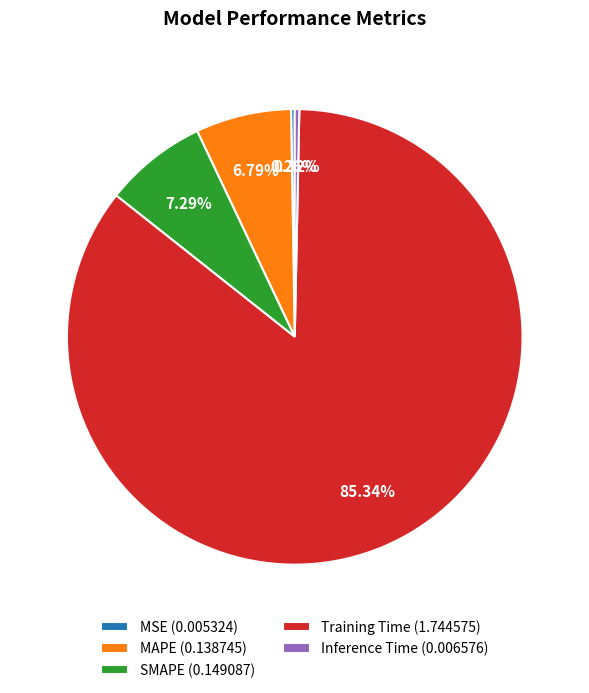

Does Training Time (1.744575) represent more than half of the total?

Yes